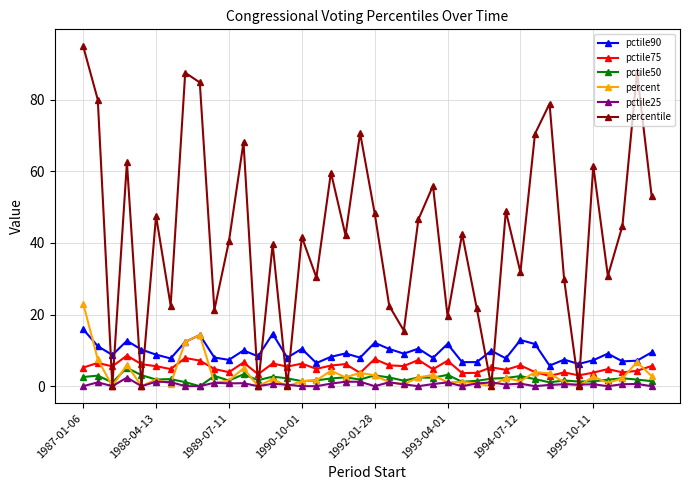

Does the chart display data point markers on the line(s)?

Yes